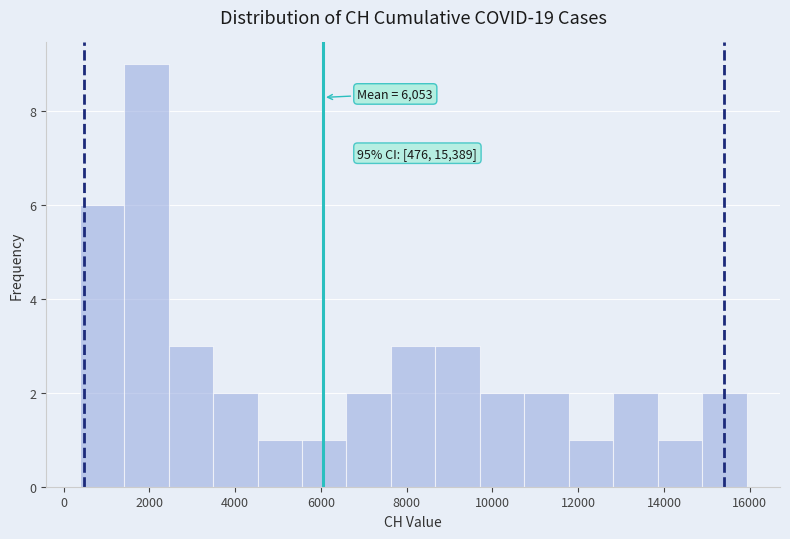

Which range on the x-axis has the tallest bar?

1400 to 2400